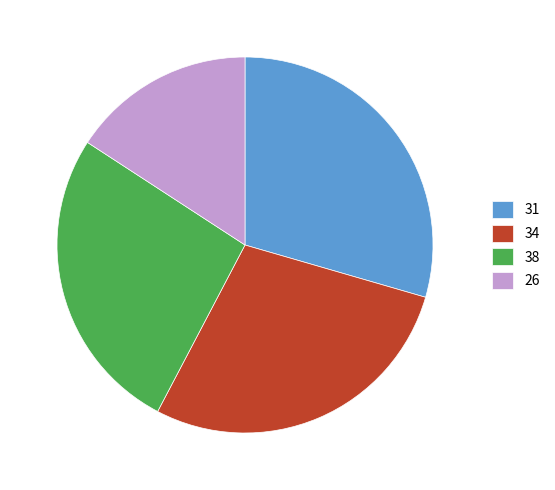

Combined, do 34 and 26 account for over 50%?

No